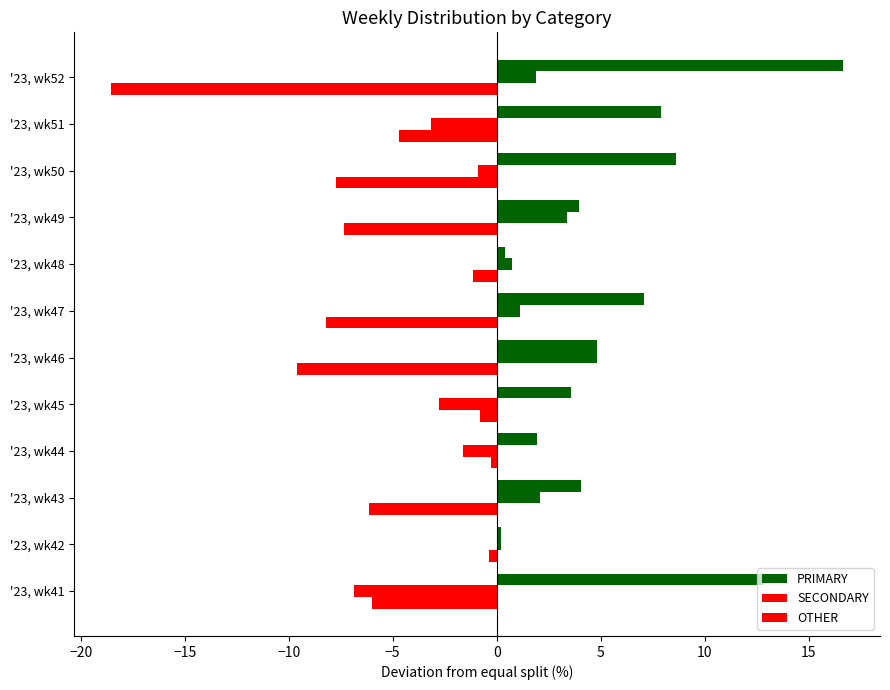

Count the number of data series in this chart.

3